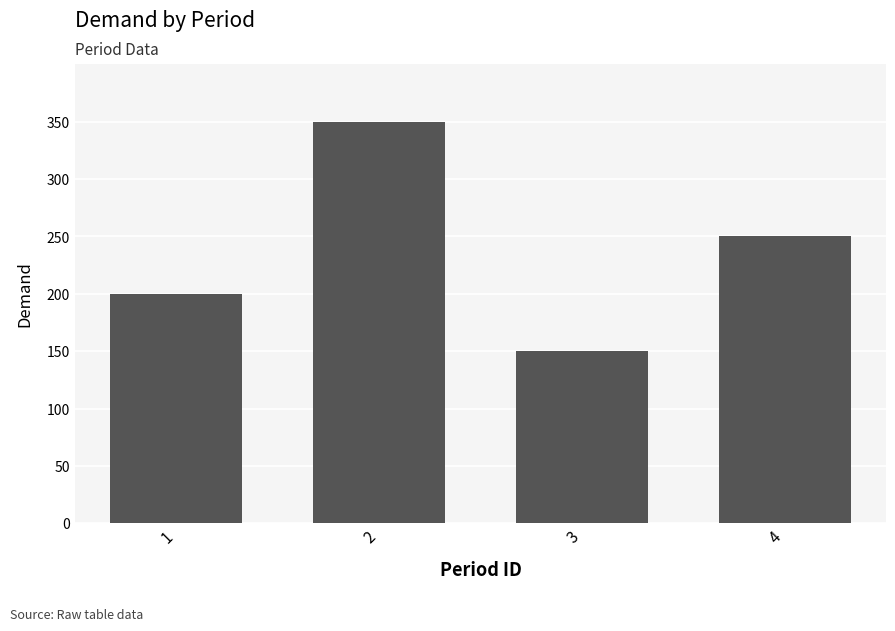

What is the value of the 4th bar from the left?

250